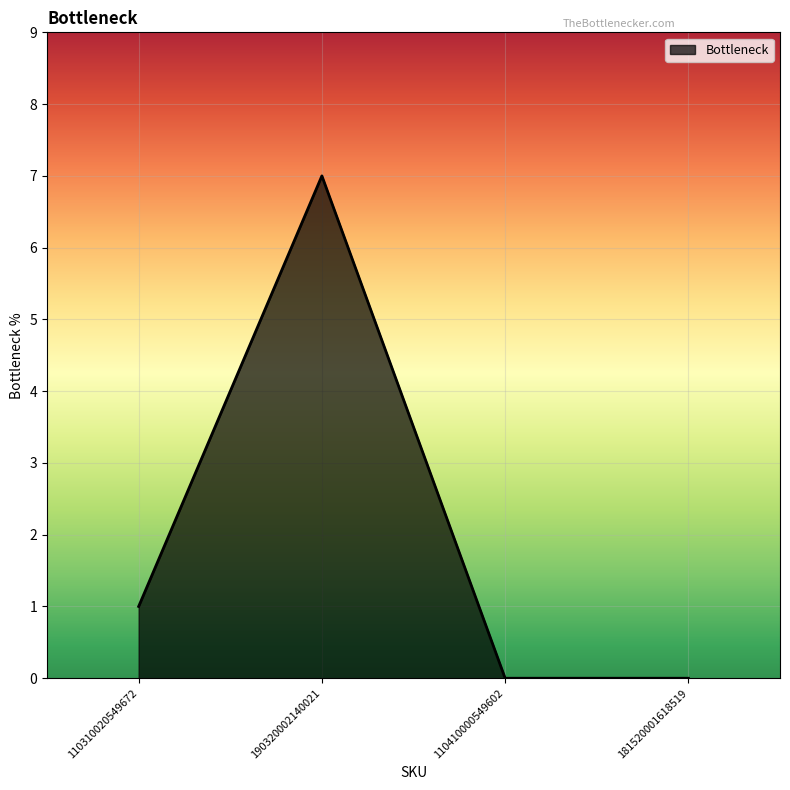

What is the difference between the values at 110310020549672 and 110410000549602?

1